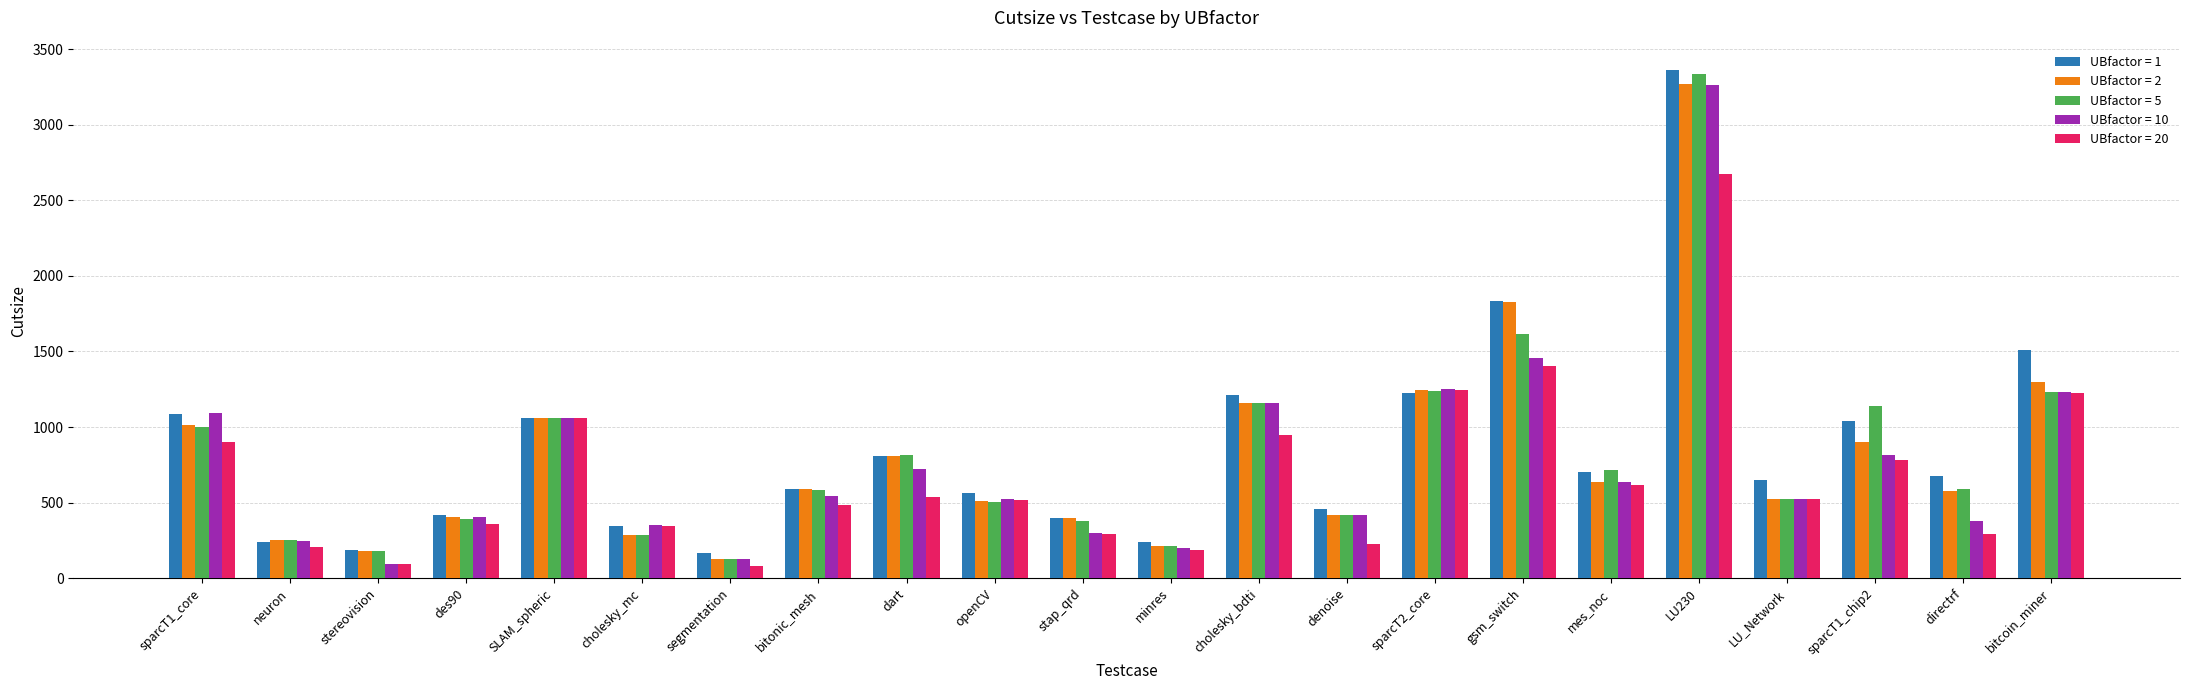

Are the bars grouped side by side (vs. stacked)?

Yes